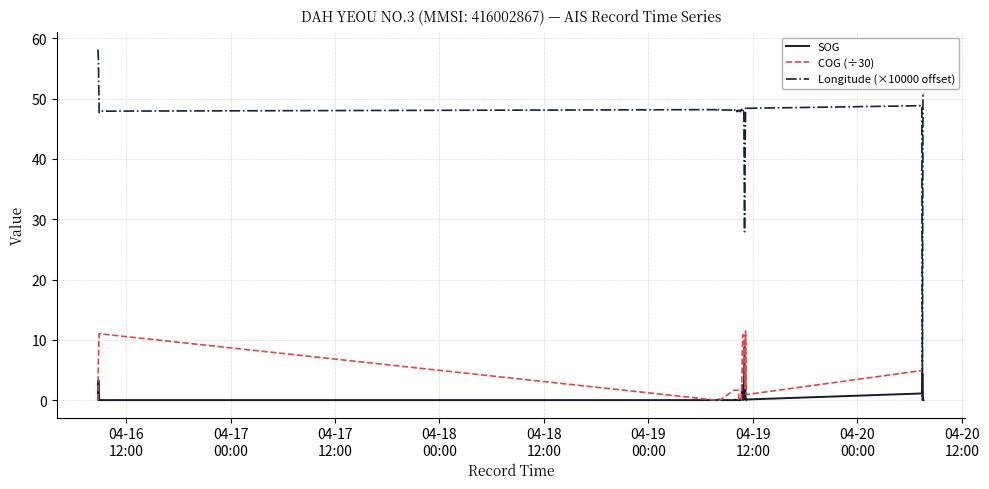

What is the maximum value for COG (÷30)?

11.5